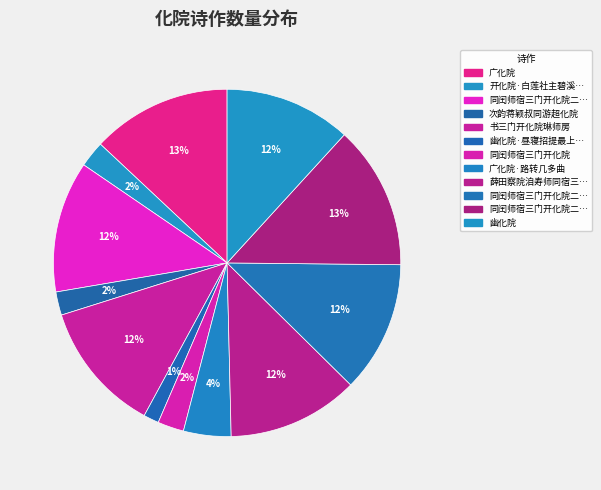

How many slices are in this pie chart?

12